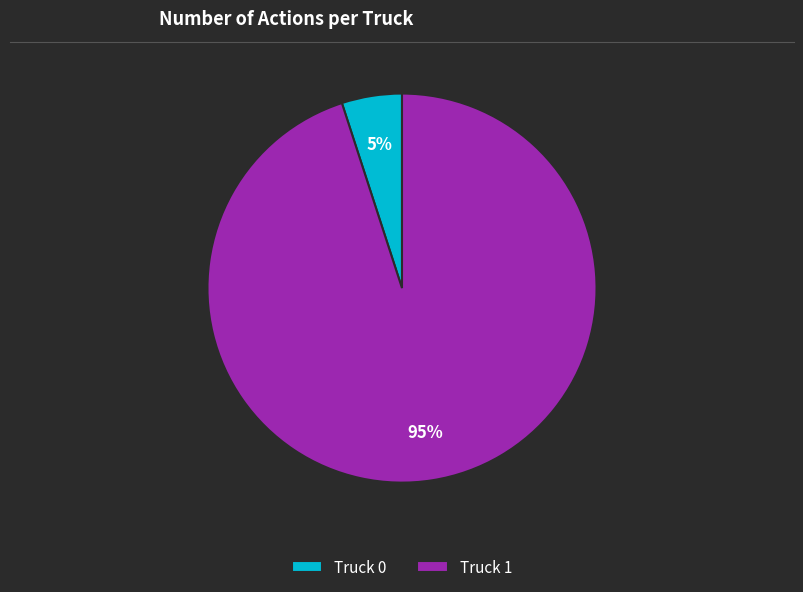

Combined, do Truck 1 and Truck 0 account for over 50%?

Yes